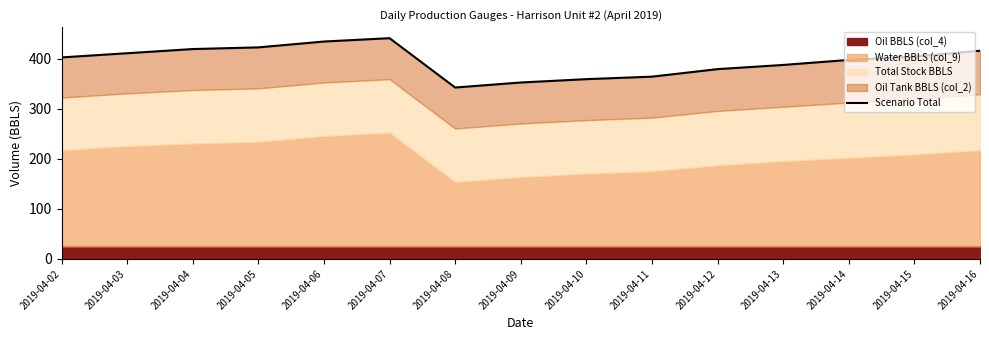

Between 2019-04-10 and 2019-04-14, which is larger?

2019-04-14